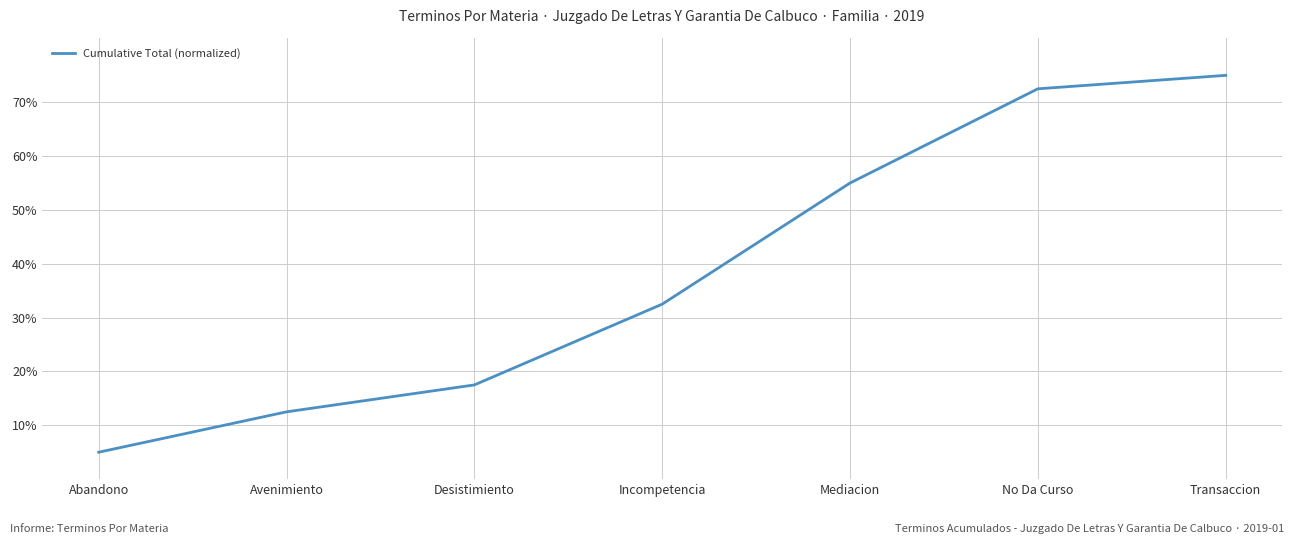

What position from the left is No Da Curso?

6